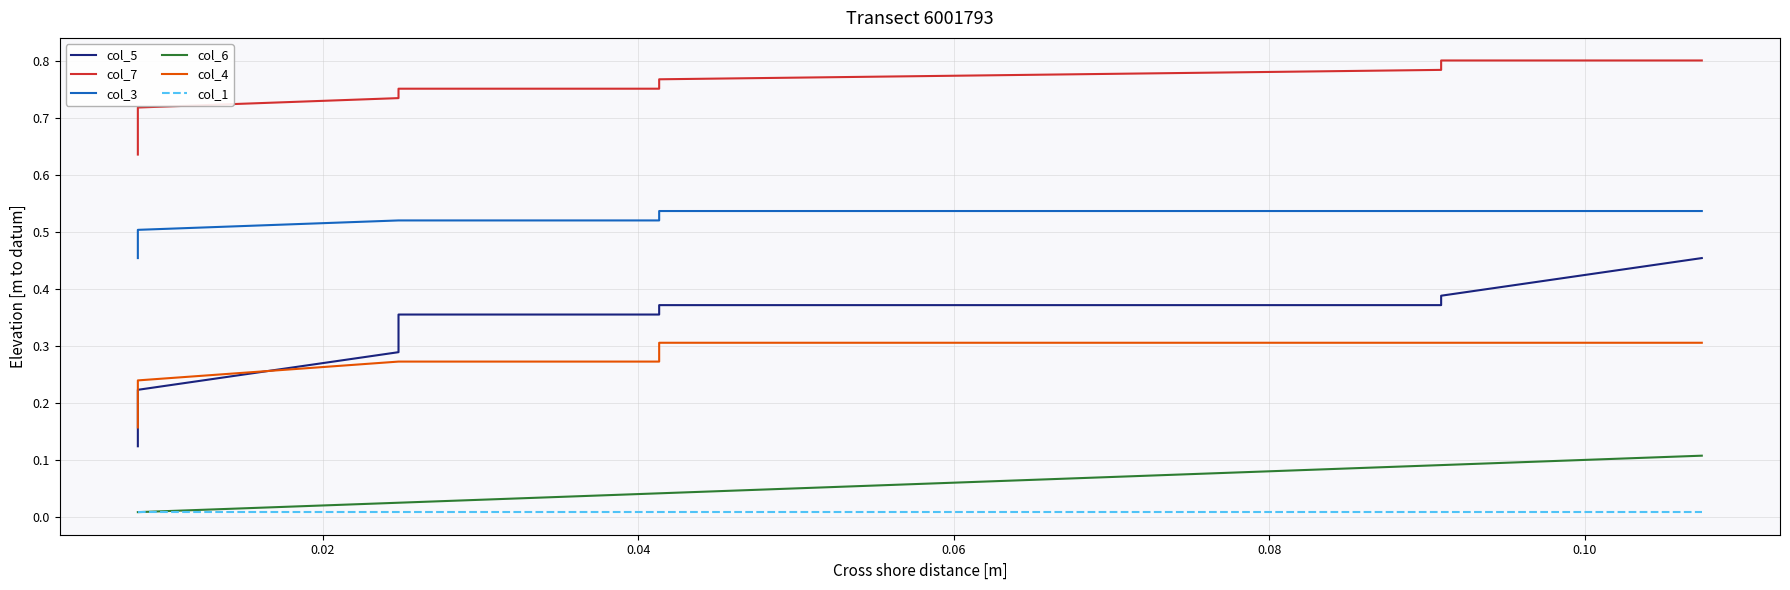

How many lines are shown in the chart?

6